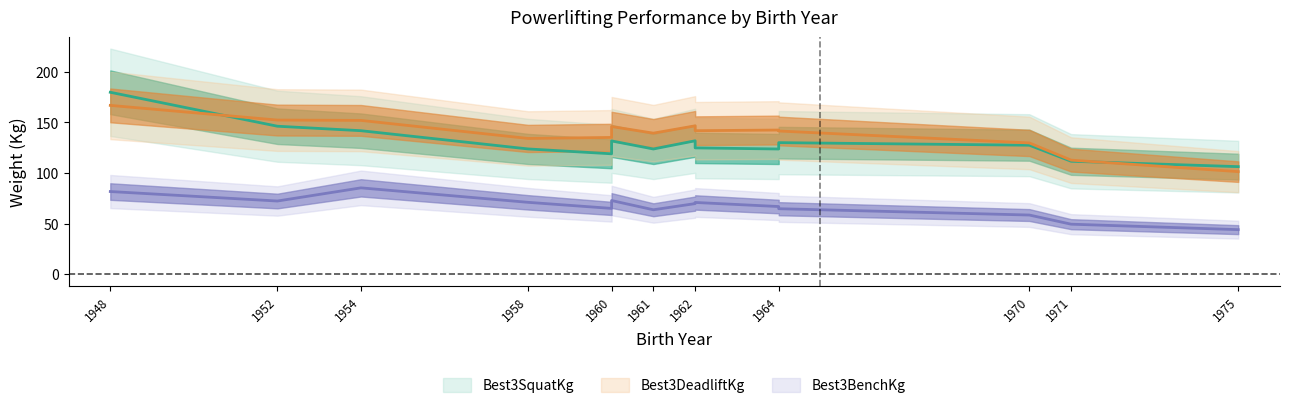

Which category has the highest value in the Best3BenchKg series?

1954